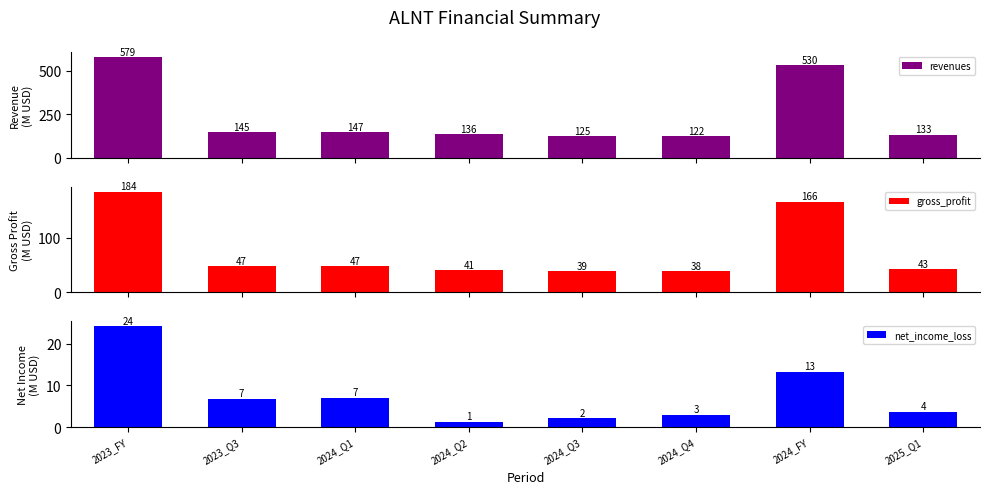

Reading right to left, extract all data points from this chart.

revenues: 132.8	530.0	122.0	125.2	136.0	146.7	145.3	578.6
gross_profit: 42.8	165.7	38.4	39.3	40.7	47.4	47.5	183.7
net_income_loss: 3.6	13.2	3.0	2.1	1.1	6.9	6.7	24.1